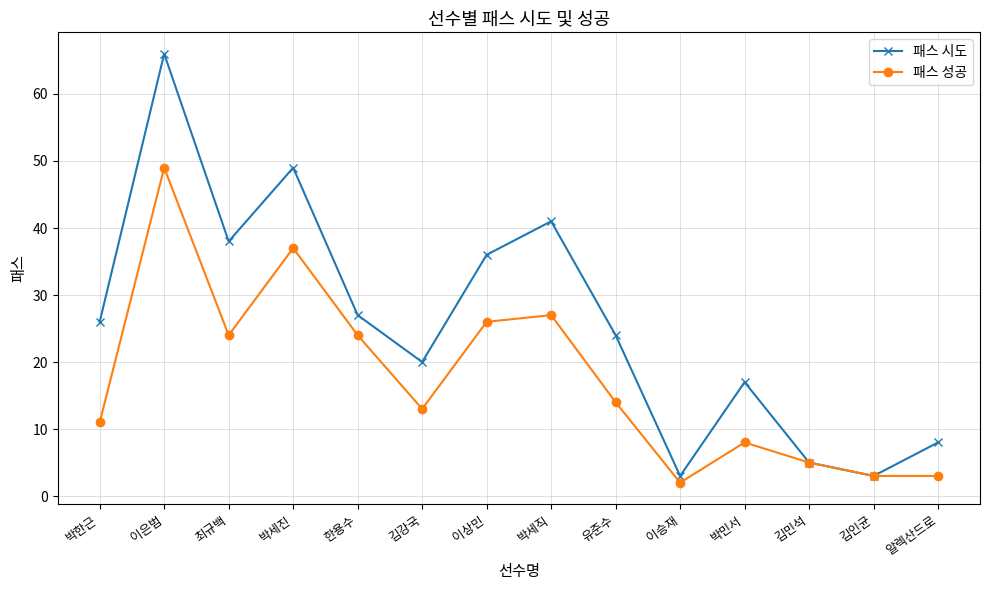

What is the total value across all series at 이은범?

115